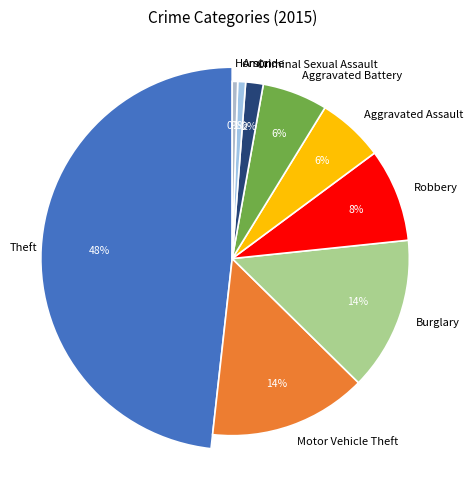

To the nearest percent, what is the difference between the largest and smallest slice percentages?

48%